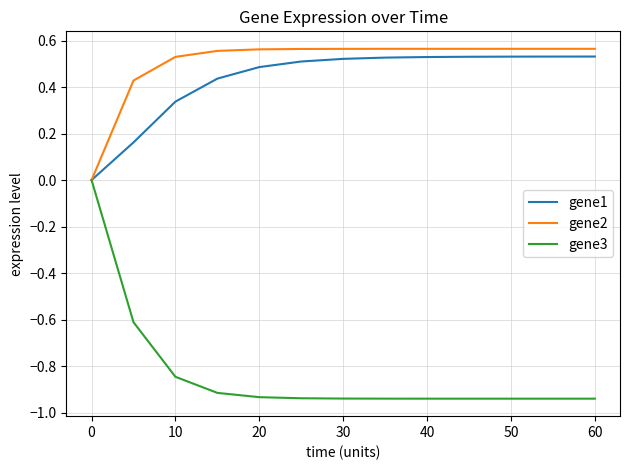

Which series has the widest spread of values?

gene3